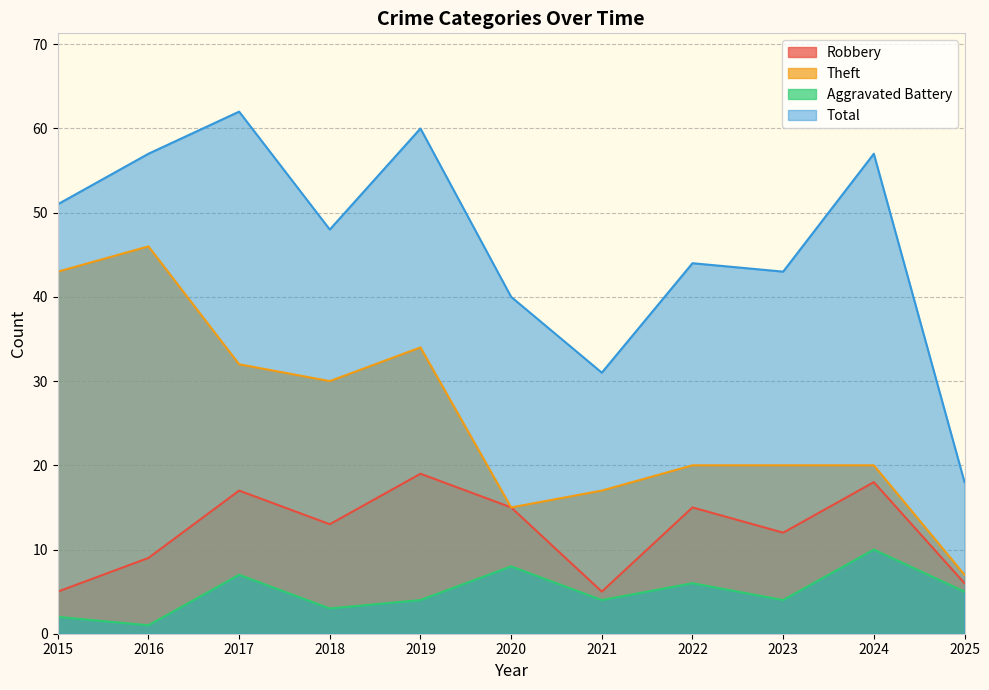

How many distinct data groups are displayed?

4